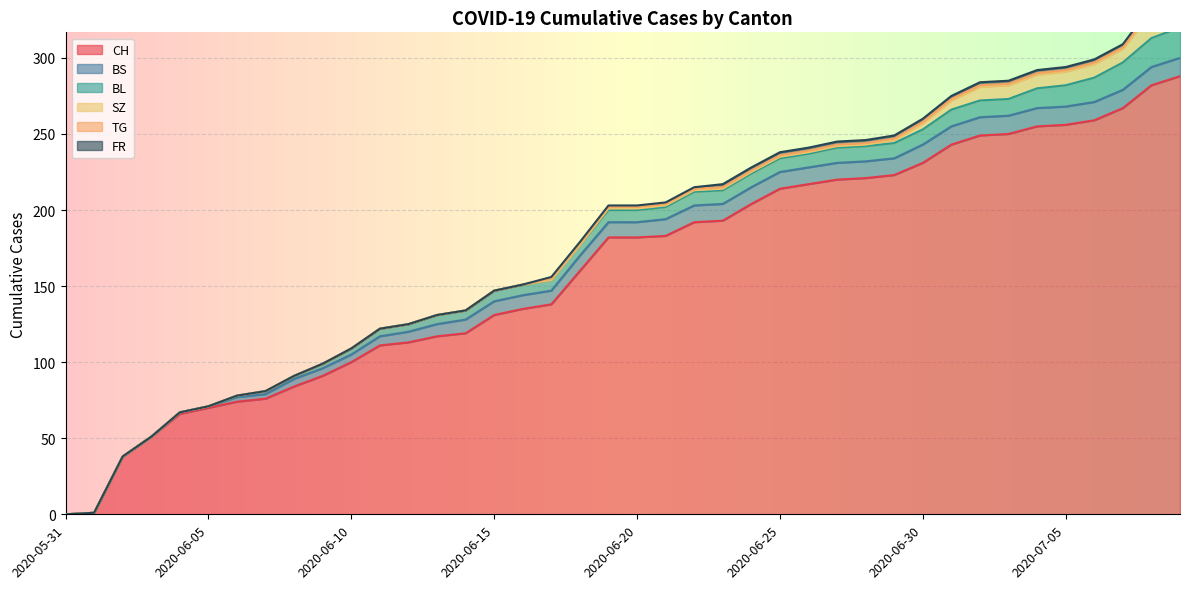

What is the difference between the maximum and minimum values in the FR series?

2